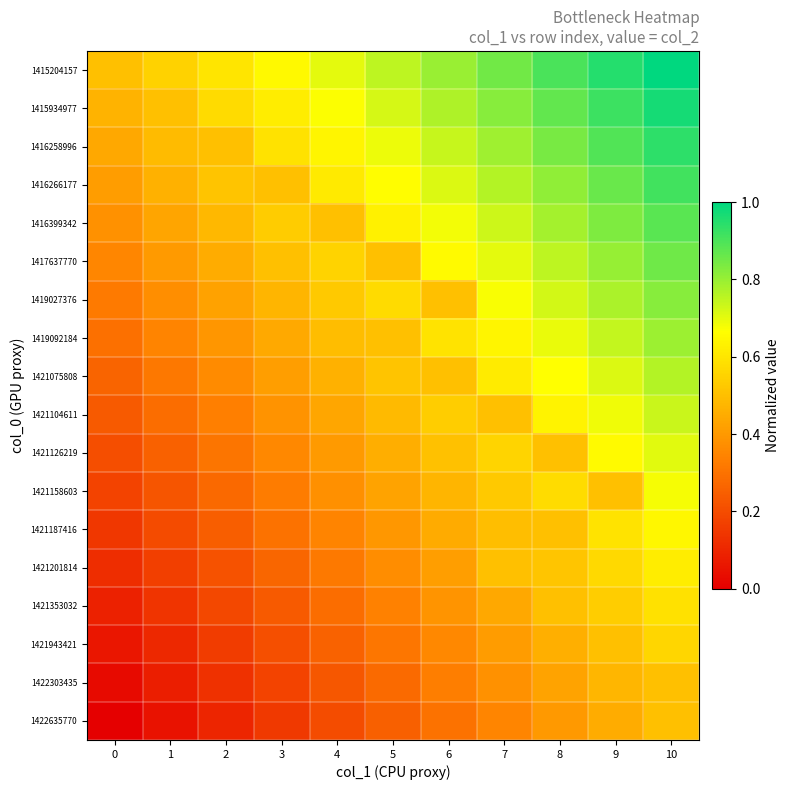

Reading left to right, list all the values displayed in this chart.

1415204157: 0=0.5	1=0.6	2=0.6	3=0.7	4=0.7	5=0.8	6=0.8	7=0.8	8=0.9	9=0.9	10=1.0
1415934977: 0=0.5	1=0.5	2=0.6	3=0.6	4=0.7	5=0.7	6=0.8	7=0.8	8=0.9	9=0.9	10=1.0
1416258996: 0=0.4	1=0.5	2=0.5	3=0.6	4=0.6	5=0.7	6=0.7	7=0.8	8=0.8	9=0.9	10=0.9
1416266177: 0=0.4	1=0.5	2=0.5	3=0.5	4=0.6	5=0.7	6=0.7	7=0.8	8=0.8	9=0.9	10=0.9
1416399342: 0=0.4	1=0.4	2=0.5	3=0.5	4=0.5	5=0.6	6=0.7	7=0.7	8=0.8	9=0.8	10=0.9
1417637770: 0=0.4	1=0.4	2=0.5	3=0.5	4=0.6	5=0.5	6=0.7	7=0.7	8=0.8	9=0.8	10=0.9
1419027376: 0=0.3	1=0.4	2=0.4	3=0.5	4=0.5	5=0.6	6=0.5	7=0.7	8=0.7	9=0.8	10=0.8
1419092184: 0=0.3	1=0.3	2=0.4	3=0.4	4=0.5	5=0.5	6=0.6	7=0.6	8=0.7	9=0.7	10=0.8
1421075808: 0=0.3	1=0.3	2=0.4	3=0.4	4=0.5	5=0.5	6=0.5	7=0.6	8=0.7	9=0.7	10=0.8
1421104611: 0=0.2	1=0.3	2=0.3	3=0.4	4=0.4	5=0.5	6=0.5	7=0.5	8=0.6	9=0.7	10=0.7
1421126219: 0=0.2	1=0.3	2=0.3	3=0.4	4=0.4	5=0.5	6=0.5	7=0.6	8=0.5	9=0.7	10=0.7
1421158603: 0=0.2	1=0.2	2=0.3	3=0.3	4=0.4	5=0.4	6=0.5	7=0.5	8=0.6	9=0.5	10=0.7
1421187416: 0=0.1	1=0.2	2=0.2	3=0.3	4=0.3	5=0.4	6=0.4	7=0.5	8=0.5	9=0.6	10=0.6
1421201814: 0=0.1	1=0.2	2=0.2	3=0.3	4=0.3	5=0.4	6=0.4	7=0.5	8=0.5	9=0.6	10=0.6
1421353032: 0=0.1	1=0.1	2=0.2	3=0.2	4=0.3	5=0.3	6=0.4	7=0.4	8=0.5	9=0.5	10=0.6
1421943421: 0=0.1	1=0.1	2=0.2	3=0.2	4=0.3	5=0.3	6=0.4	7=0.4	8=0.5	9=0.5	10=0.6
1422303435: 0=0.0	1=0.1	2=0.1	3=0.2	4=0.2	5=0.3	6=0.3	7=0.4	8=0.4	9=0.5	10=0.5
1422635770: 0=0.0	1=0.0	2=0.1	3=0.2	4=0.2	5=0.2	6=0.3	7=0.3	8=0.4	9=0.5	10=0.5